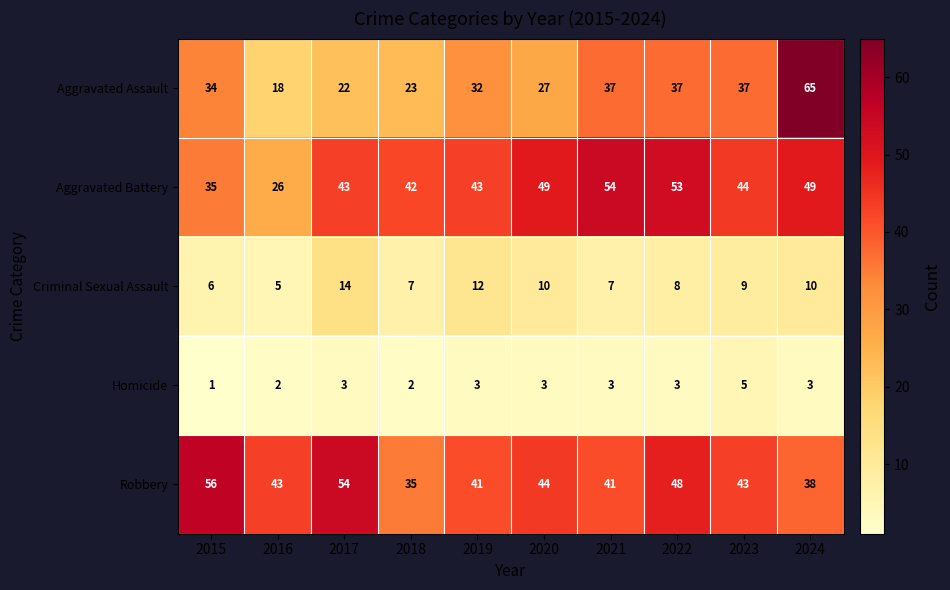

Rank the series at 2020 from highest to lowest value.

Aggravated Battery, Robbery, Aggravated Assault, Criminal Sexual Assault, Homicide